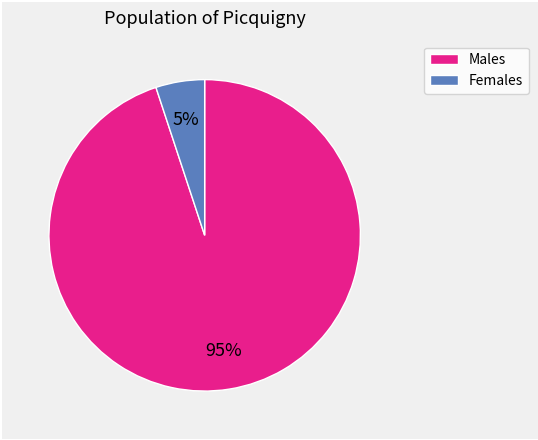

To the nearest percent, what is the average slice percentage?

50%